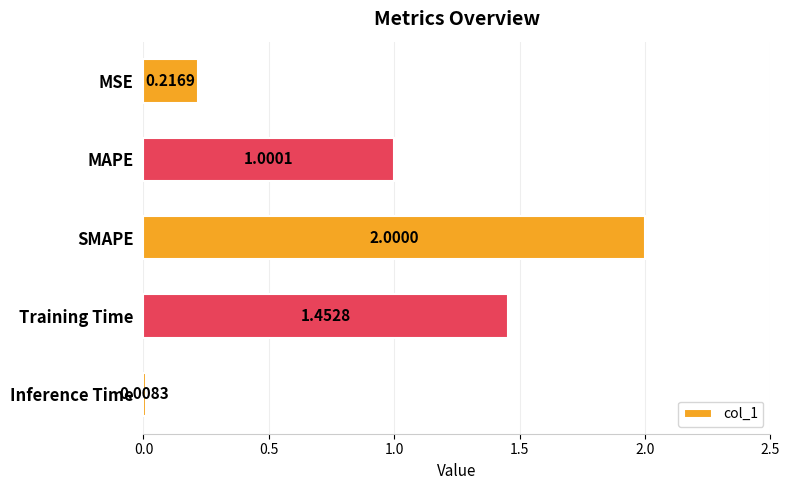

List the labels in order of value, smallest first.

Inference Time, MSE, MAPE, Training Time, SMAPE